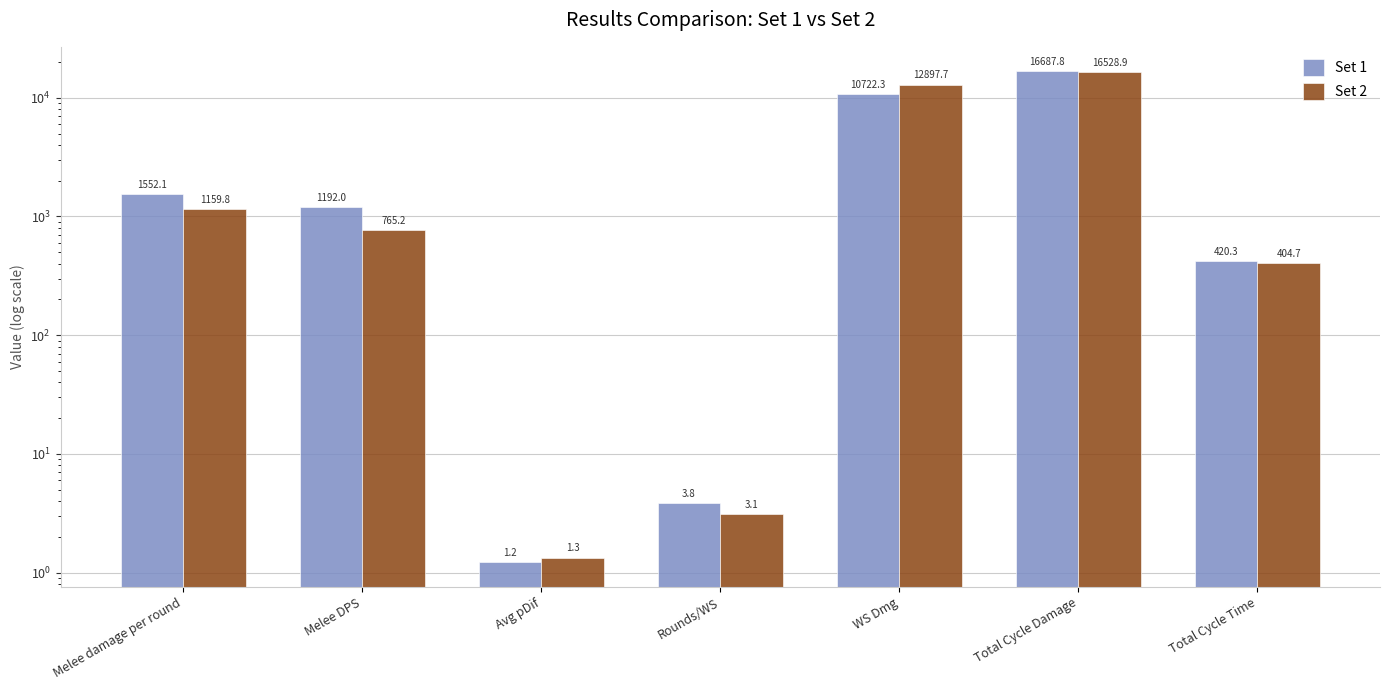

Rank the series by their average value, from highest to lowest.

Set 2, Set 1